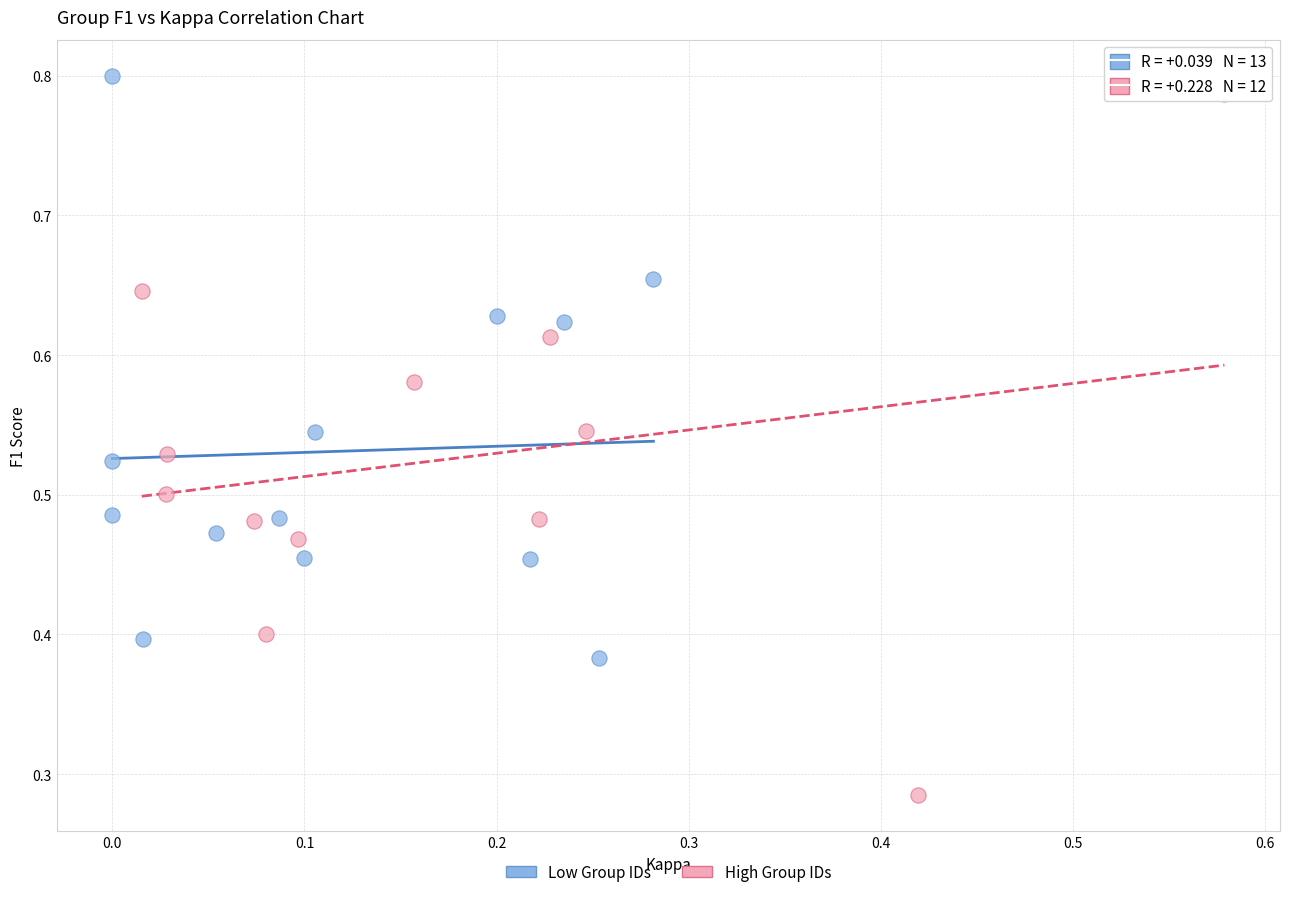

Which series contains the lowest Y value?

High Group IDs